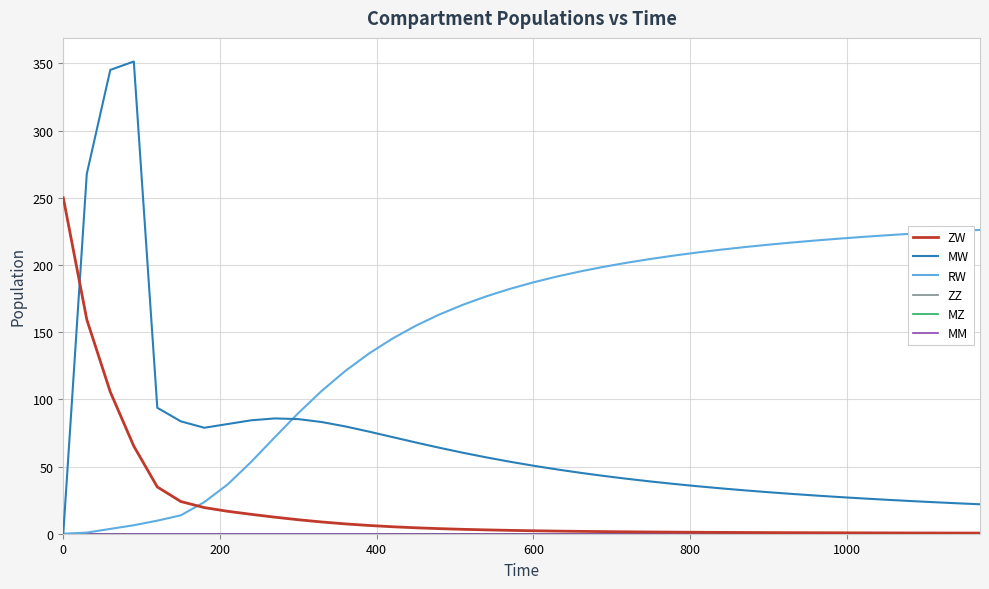

Reading left to right, transcribe all the data shown in this chart.

ZW: 250.0	159.4	105.5	65.2	34.8	24.0	19.4	16.7	14.4	12.3	10.4	8.7	7.3	6.1	5.2	4.4	3.8	3.3	2.8	2.5	2.2	2.0	1.8	1.6	1.4	1.3	1.2	1.1	1.0	0.9	0.8	0.8	0.7	0.7	0.6	0.6	0.6	0.5	0.5	0.5
MW: 0.0	267.8	345.2	351.5	93.7	83.6	78.9	81.7	84.4	85.8	85.3	83.1	79.9	76.0	72.0	67.9	64.0	60.3	56.8	53.6	50.6	47.9	45.3	43.0	40.8	38.9	37.0	35.3	33.7	32.3	30.9	29.6	28.4	27.3	26.3	25.3	24.4	23.5	22.7	21.9
RW: 0.0	0.8	3.6	6.3	9.7	13.7	23.5	36.8	53.6	71.8	89.8	106.4	121.2	134.1	145.2	154.8	163.2	170.4	176.7	182.2	187.1	191.4	195.2	198.7	201.8	204.5	207.1	209.4	211.4	213.4	215.1	216.7	218.2	219.6	220.9	222.1	223.2	224.2	225.2	226.1
ZZ: 0.0	0.0	0.0	0.0	0.0	0.0	0.0	0.0	0.0	0.0	0.0	0.0	0.0	0.0	0.0	0.0	0.0	0.0	0.0	0.0	0.0	0.0	0.0	0.0	0.0	0.0	0.0	0.0	0.0	0.0	0.0	0.0	0.0	0.0	0.0	0.0	0.0	0.0	0.0	0.0
MZ: 0.0	0.0	0.0	0.0	0.0	0.0	0.0	0.0	0.0	0.0	0.0	0.0	0.0	0.0	0.0	0.0	0.0	0.0	0.0	0.0	0.0	0.0	0.0	0.0	0.0	0.0	0.0	0.0	0.0	0.0	0.0	0.0	0.0	0.0	0.0	0.0	0.0	0.0	0.0	0.0
MM: 0.0	0.0	0.0	0.0	0.0	0.0	0.0	0.0	0.0	0.0	0.0	0.0	0.0	0.0	0.0	0.0	0.0	0.0	0.0	0.0	0.0	0.0	0.0	0.0	0.0	0.0	0.0	0.0	0.0	0.0	0.0	0.0	0.0	0.0	0.0	0.0	0.0	0.0	0.0	0.0